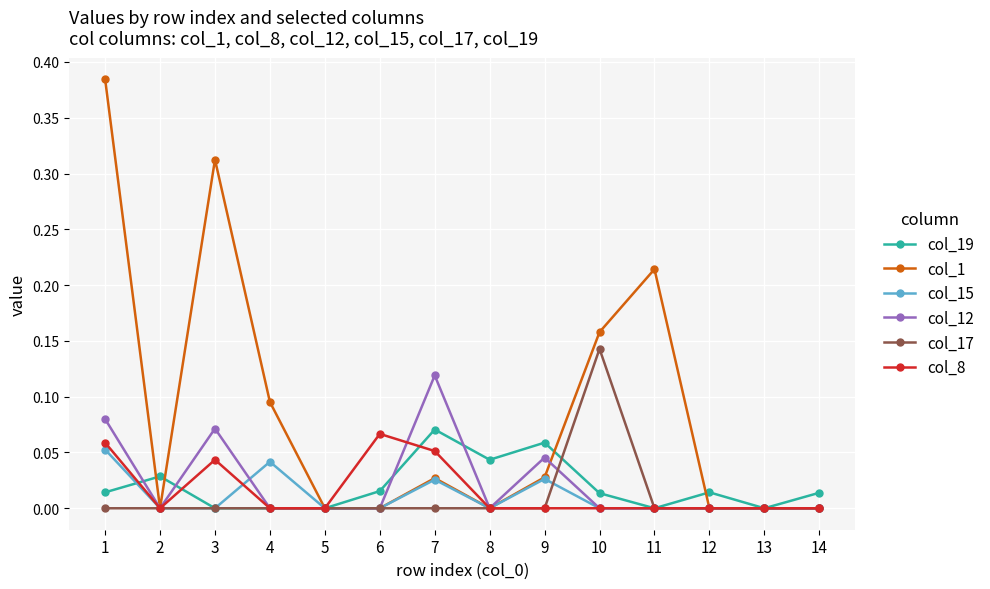

What are all the series names shown in the legend?

col_19, col_1, col_15, col_12, col_17, col_8